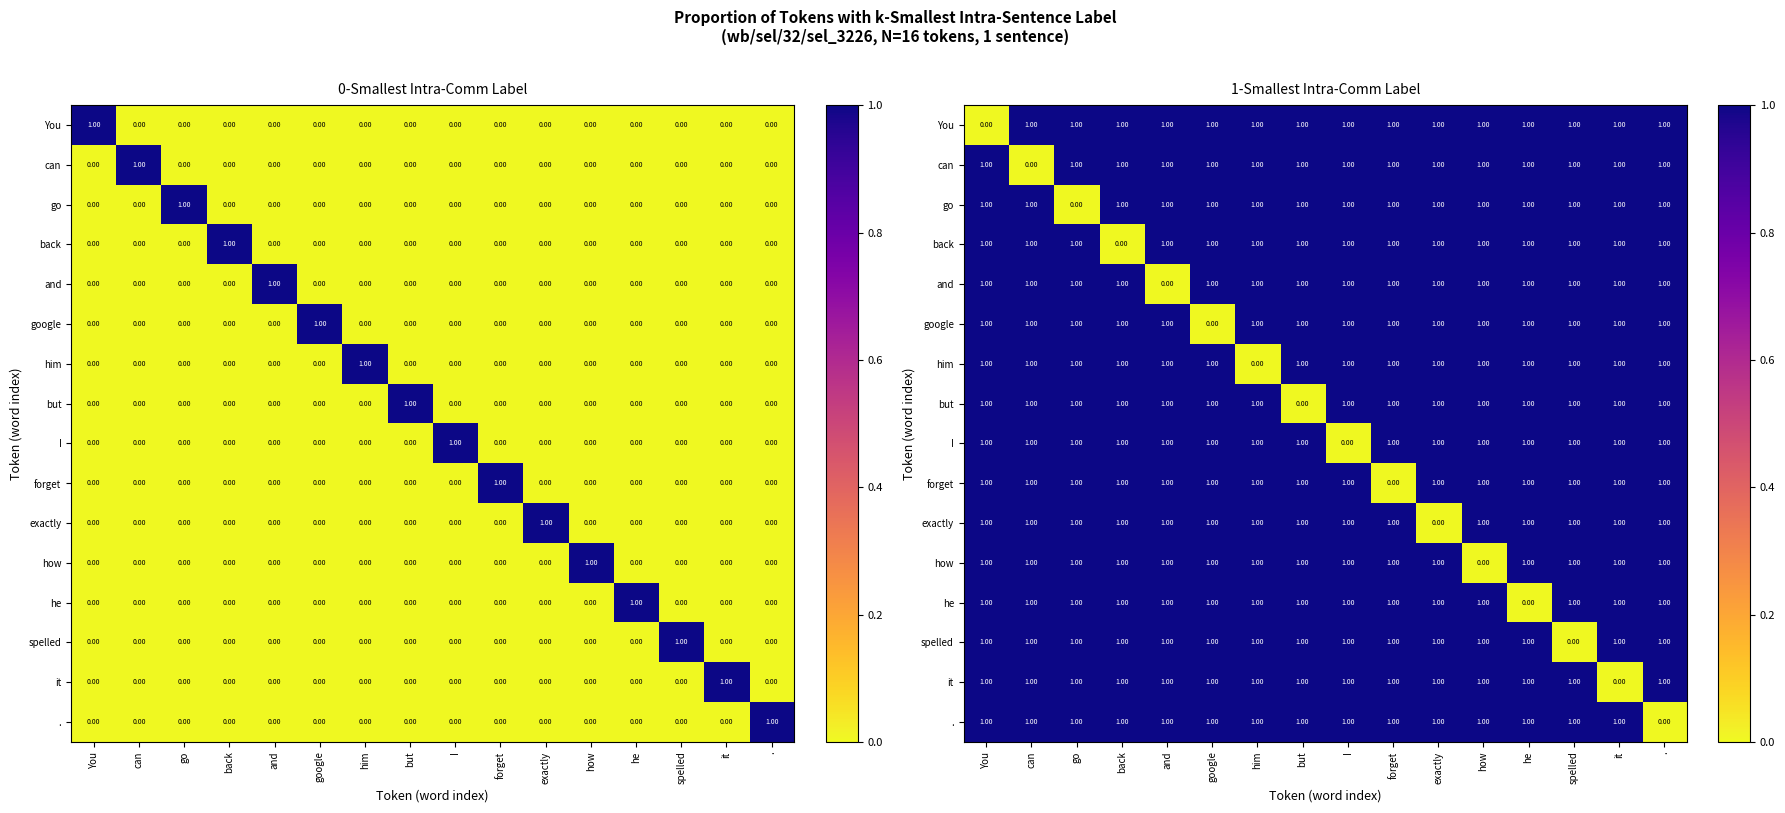

True or false: You has a value of 0 at You.

False